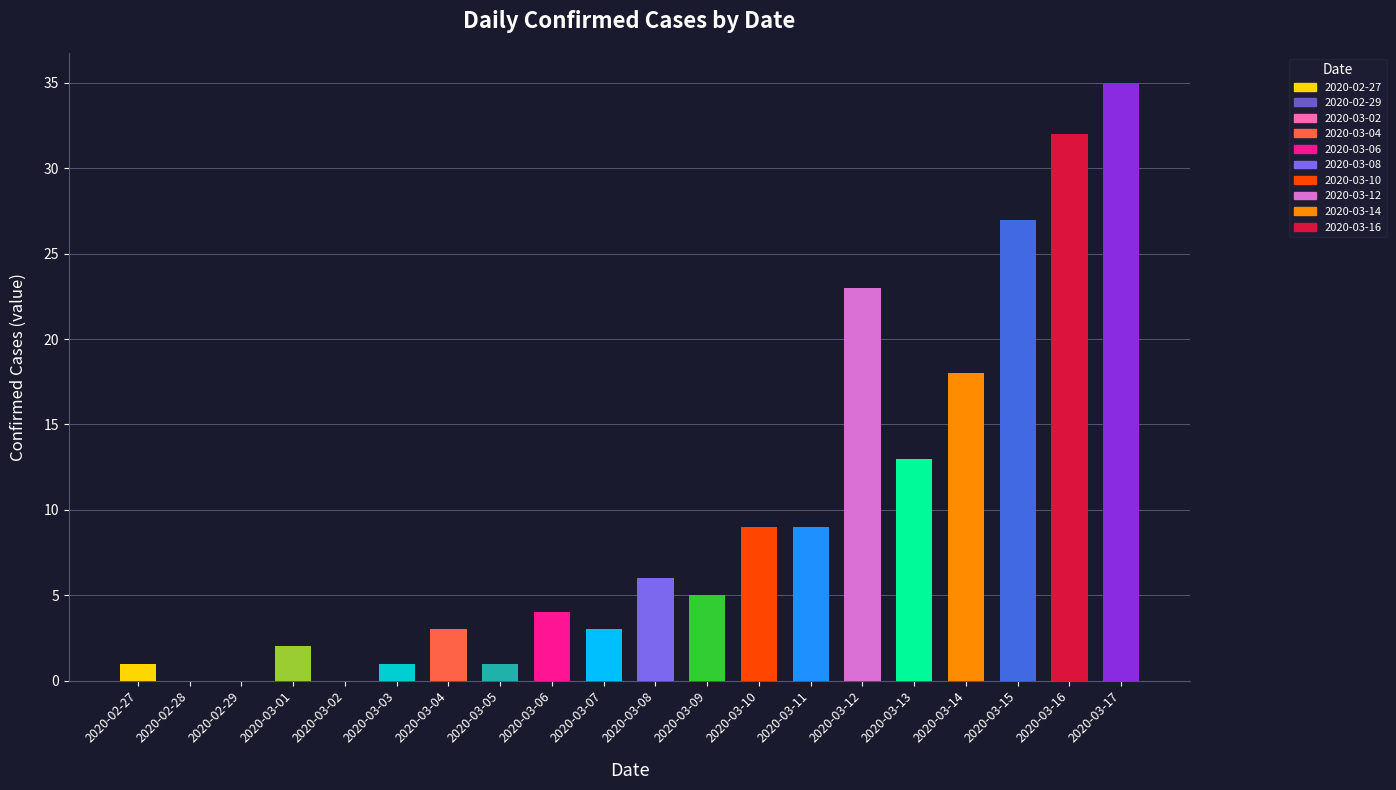

Between 2020-03-07 and 2020-03-03, which is larger?

2020-03-07